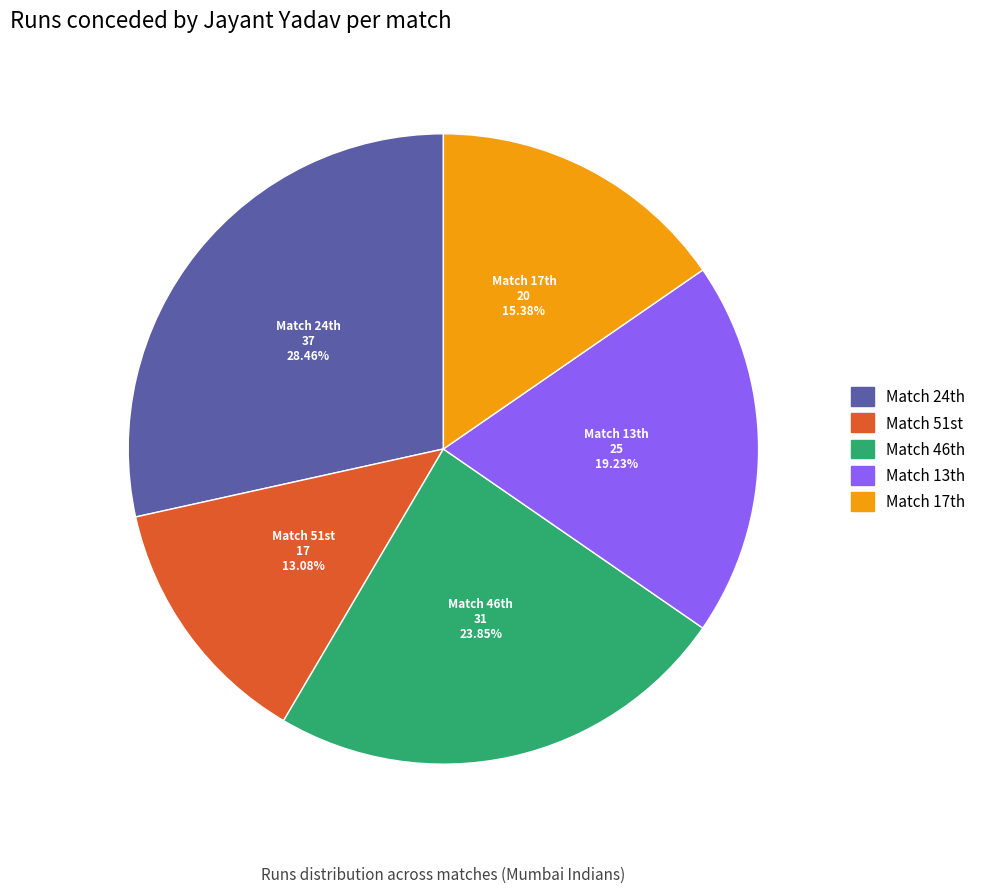

Is there any slice that represents more than half of the pie?

No